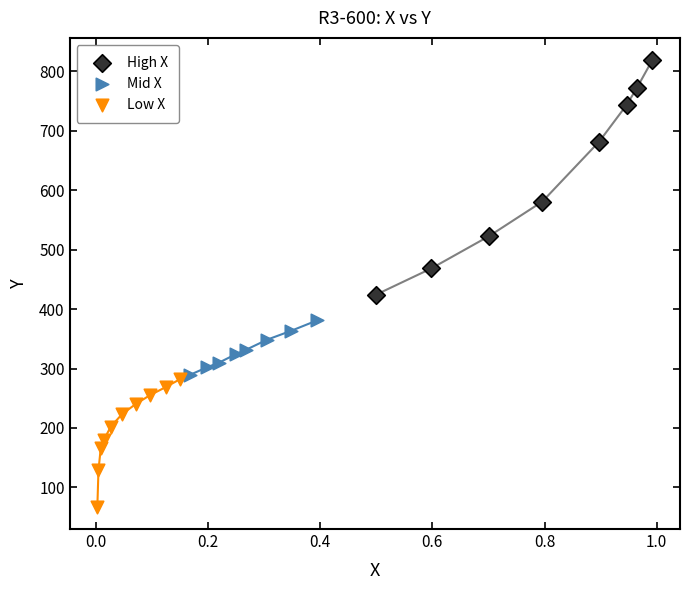

Which series has the widest spread of Y values?

High X